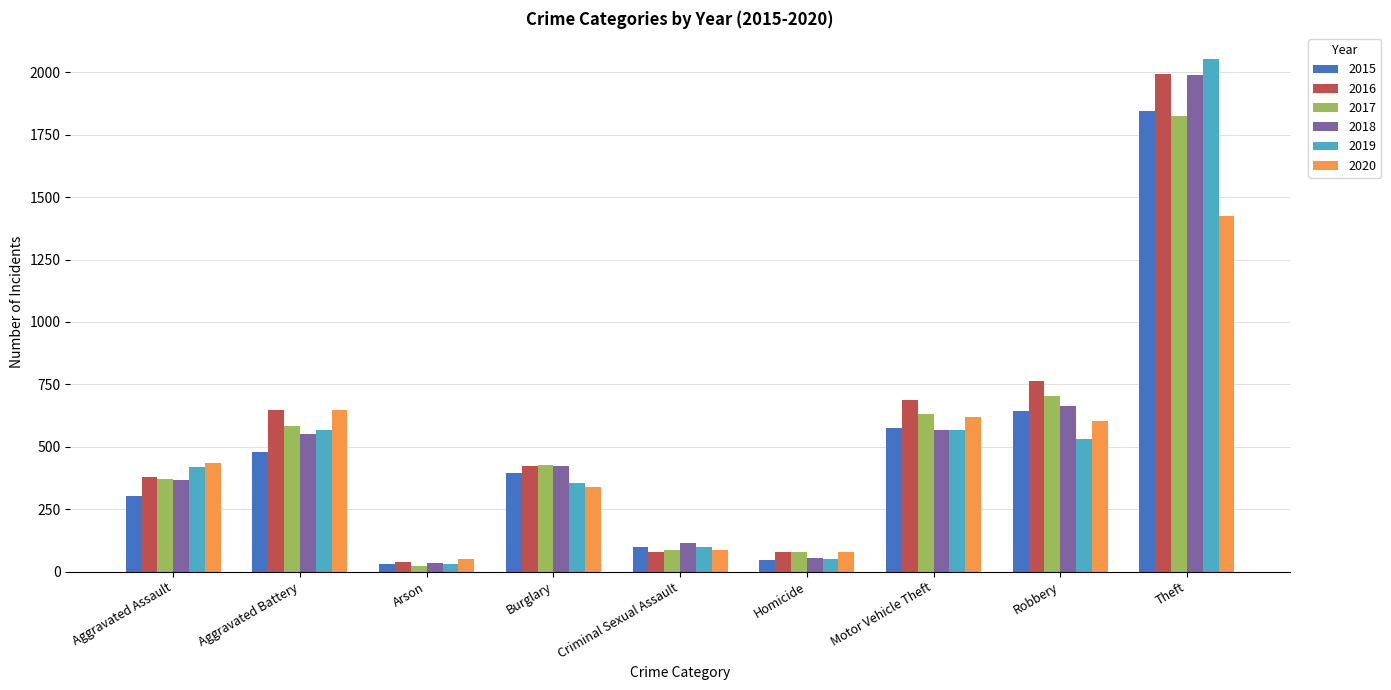

What is the label of the 1st bar from the left?

Aggravated Assault